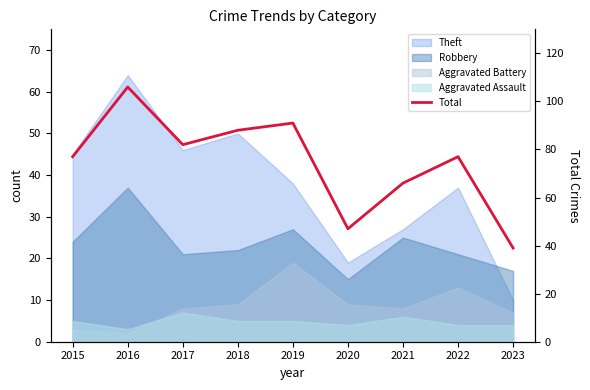

Rank the categories by value from highest to lowest.

2016, 2019, 2018, 2017, 2015, 2022, 2021, 2020, 2023